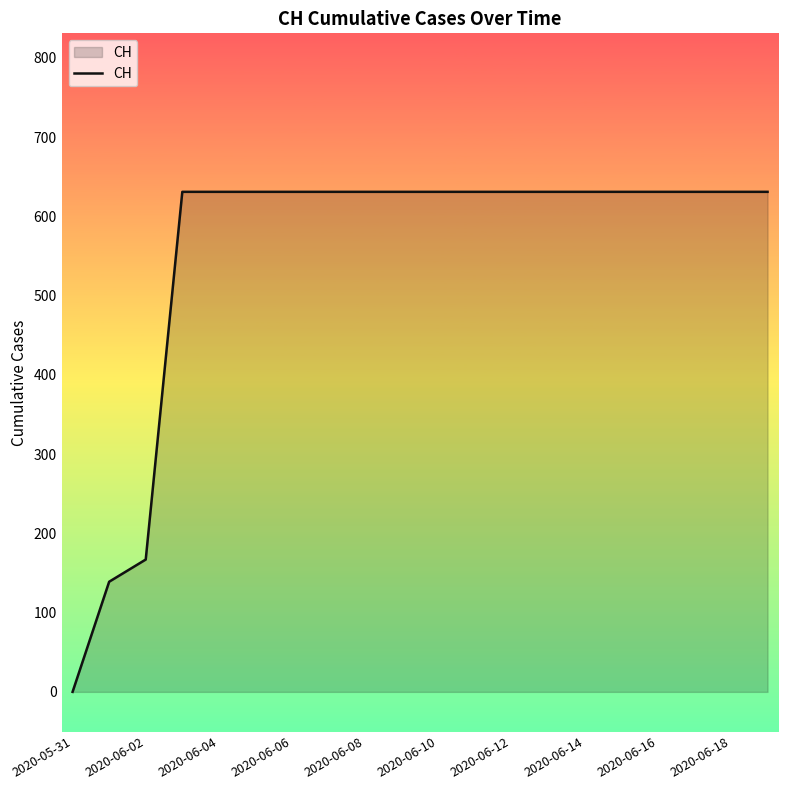

What is the difference between the maximum and minimum values?

631